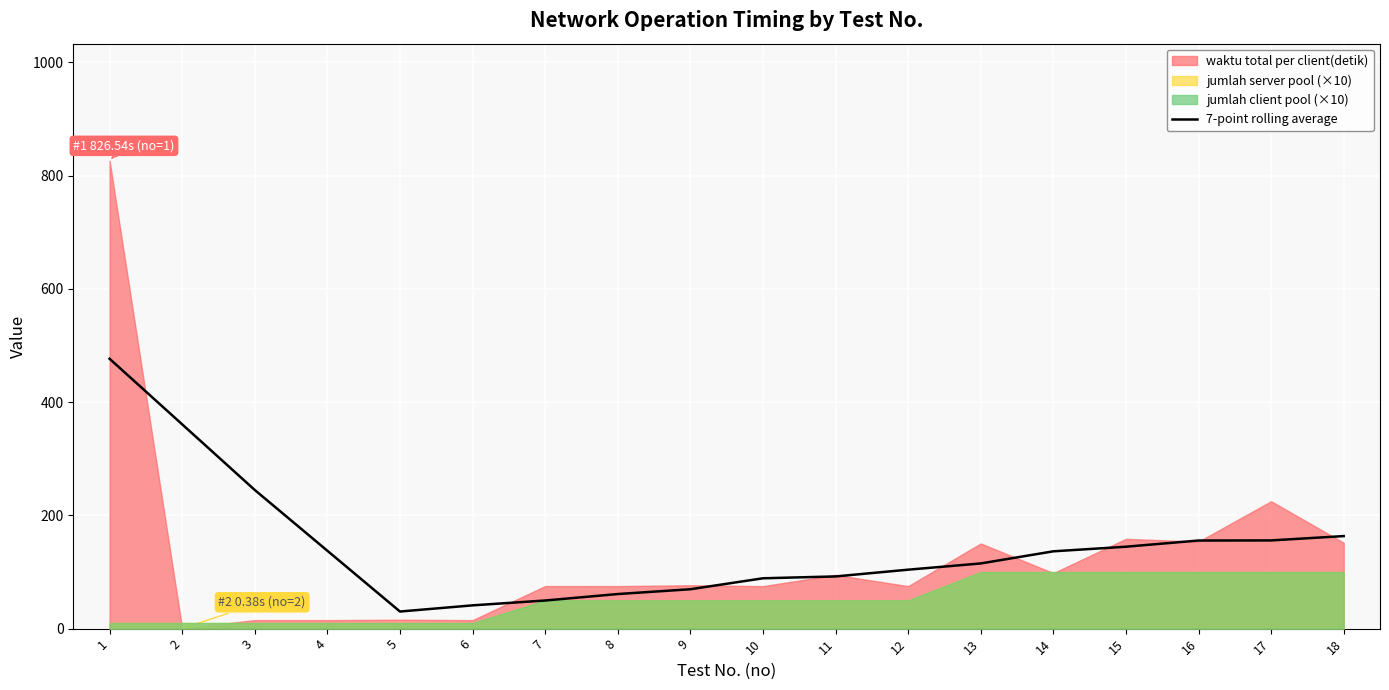

The value of 7-point rolling average at 14 is 136.5. True or false?

True